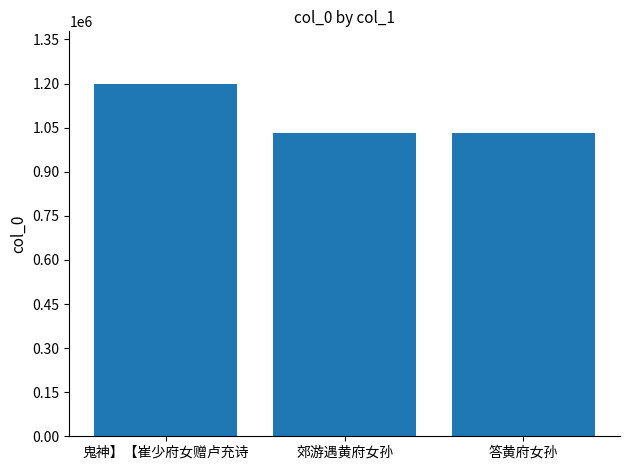

How many values are below 1031751?

1